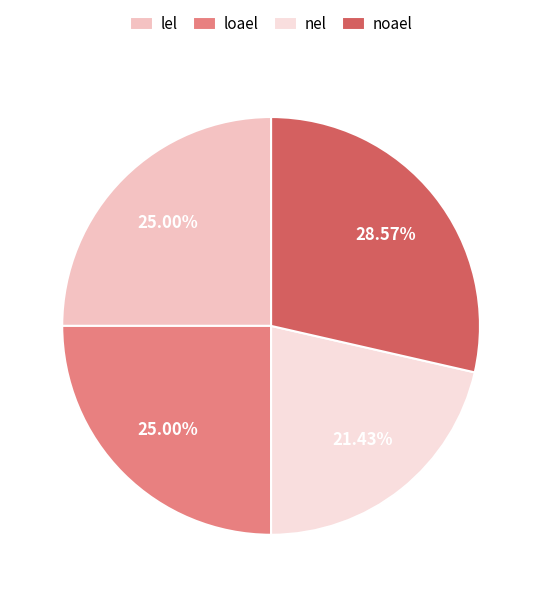

To the nearest percent, what portion does lel represent?

25%